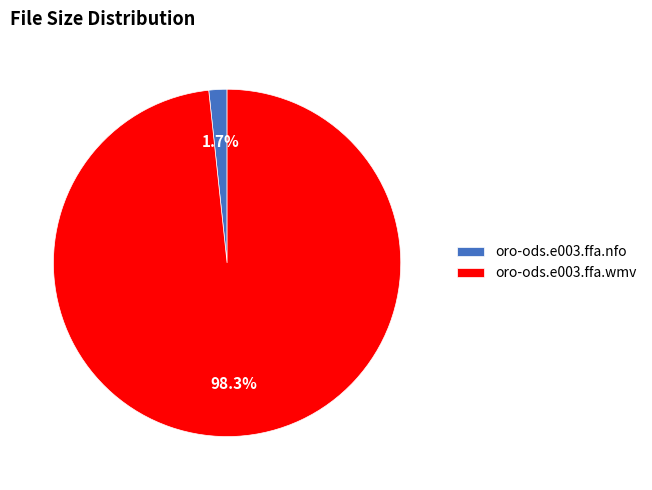

What percentage is the oro-ods.e003.ffa.wmv slice, to the nearest percent?

98%